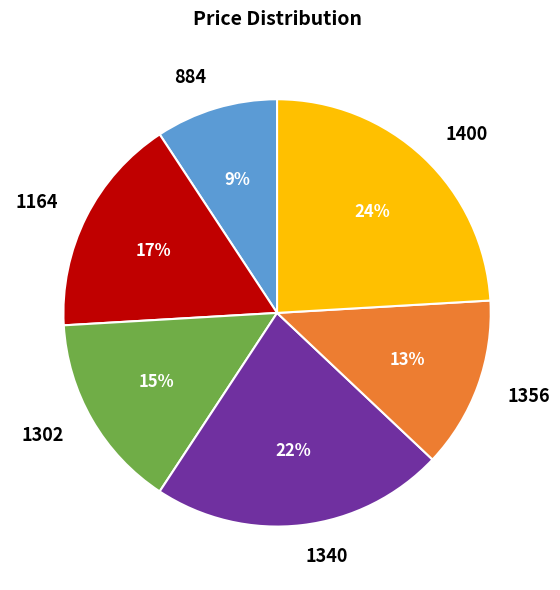

True or false: 1340 accounts for 22% of the total.

True